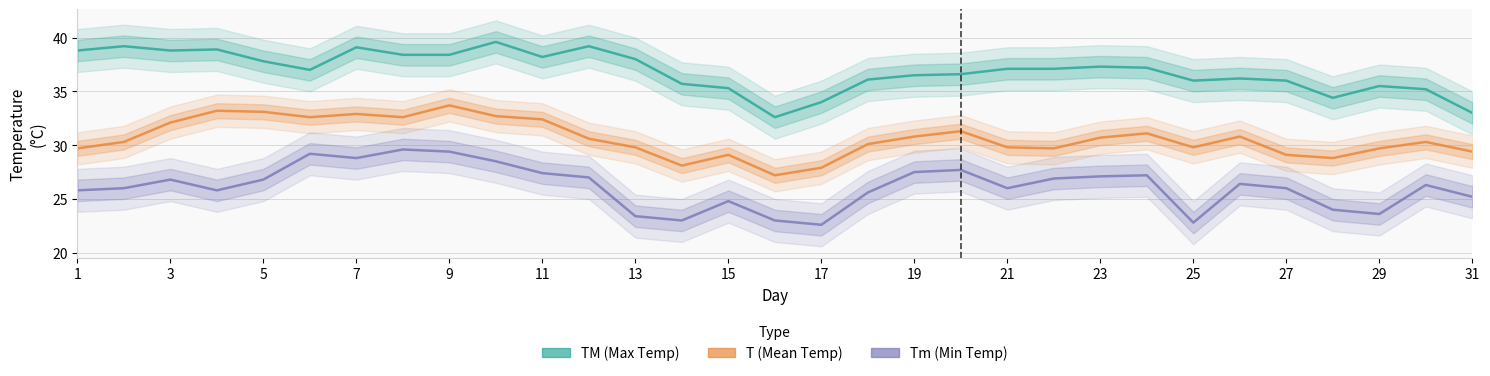

Which series changed the most between 7 and 15?

Tm (Min Temp)